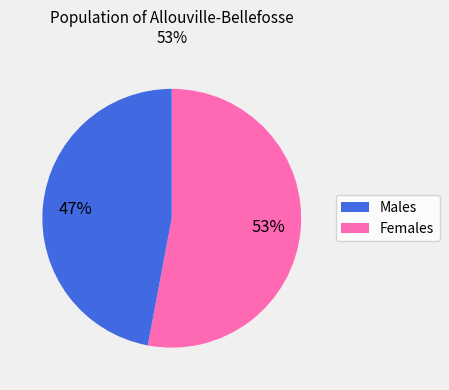

To the nearest percent, what is the difference between the largest and smallest slice percentages?

6%